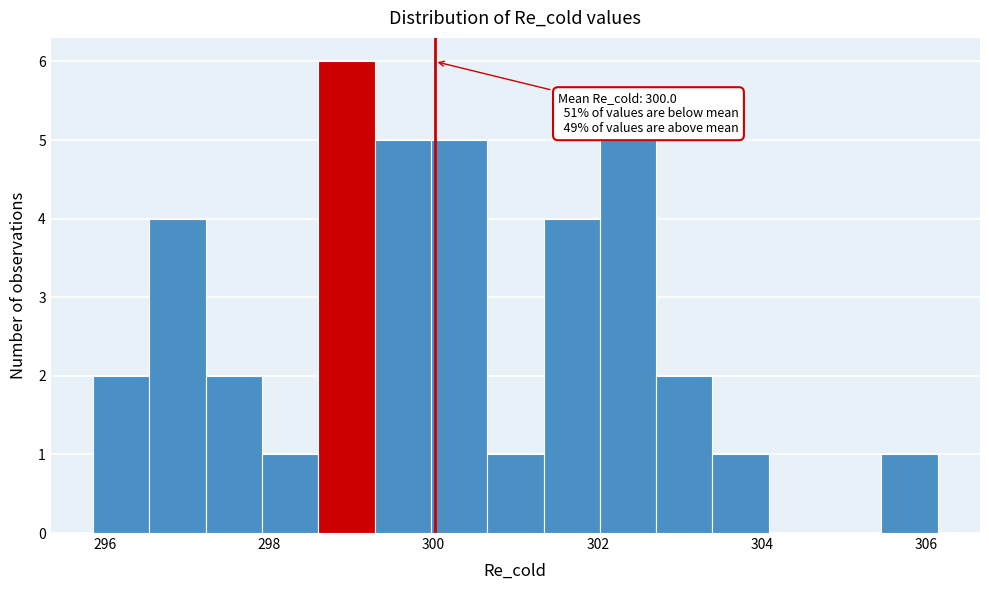

Read against the x-axis, roughly where is the centre of the tallest bar?

299.0